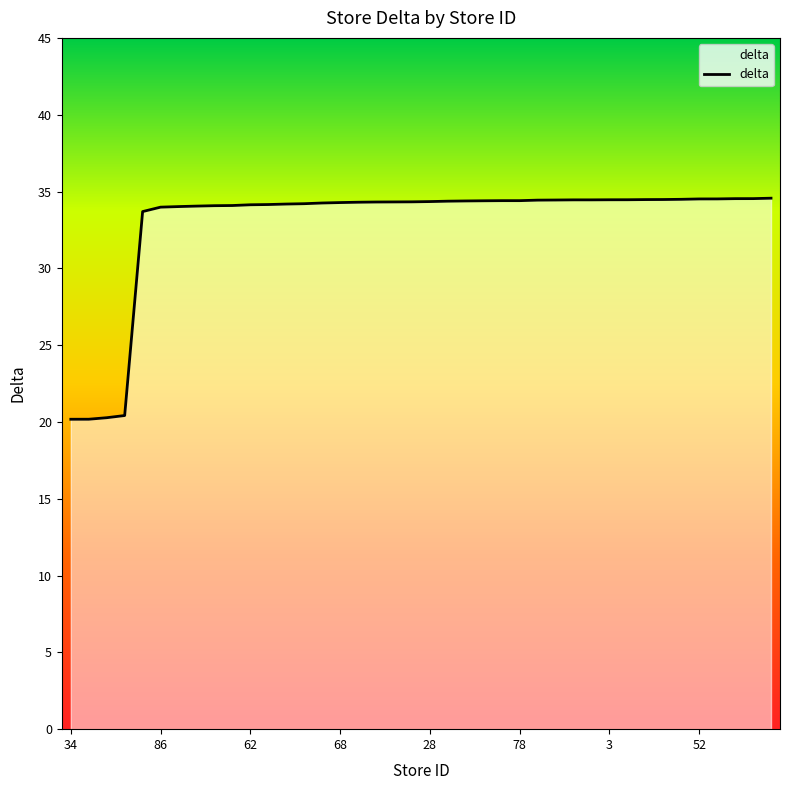

What is the difference between the maximum and minimum values?

14.4